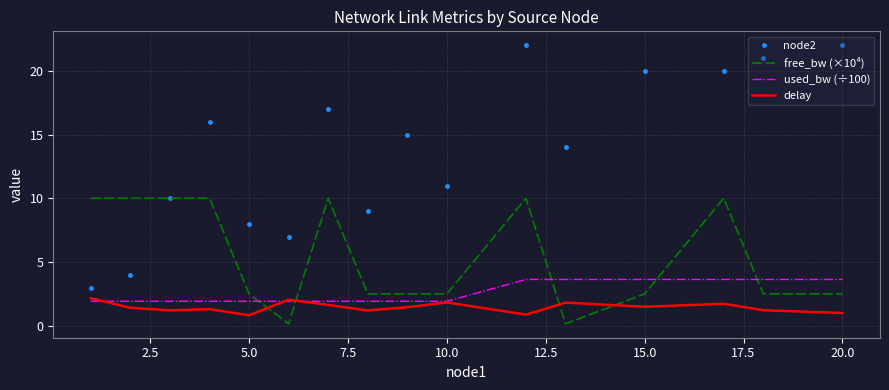

Which series has the largest total across all categories?

node2